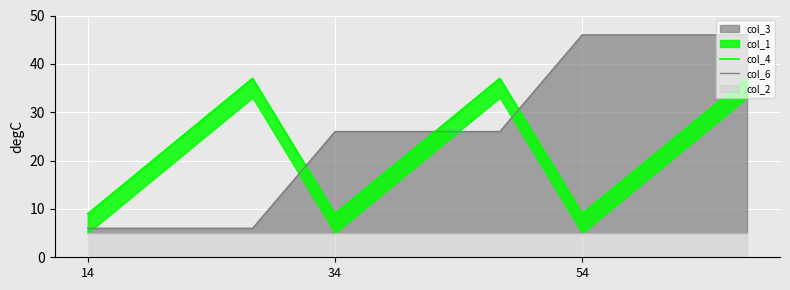

What position from the left is 14?

1